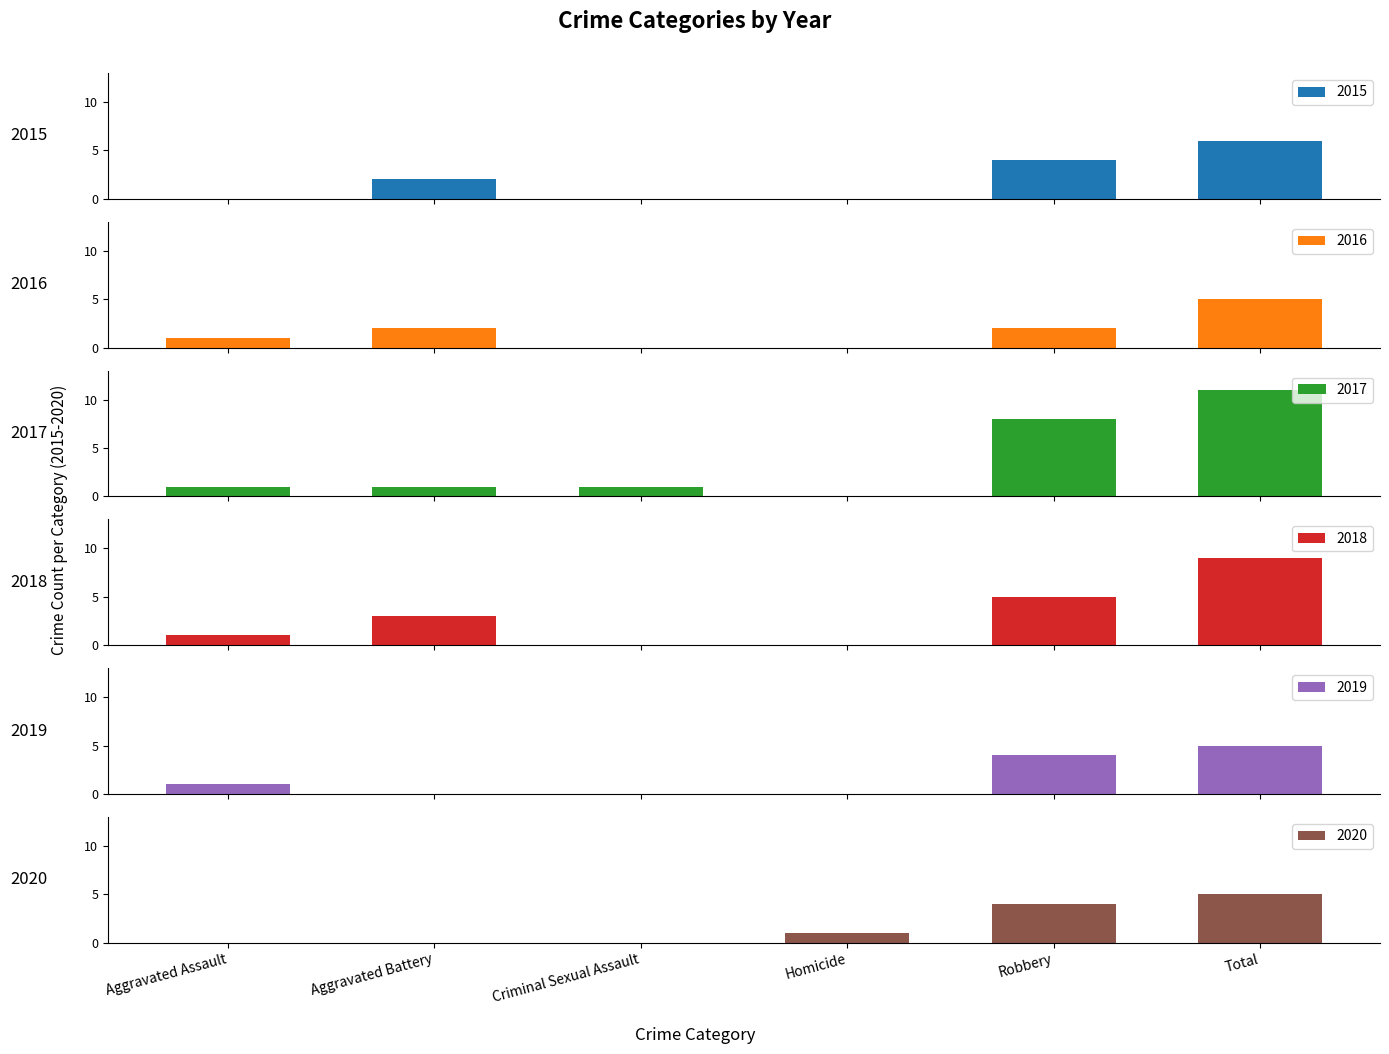

What is the total value across all series at Aggravated Assault?

4